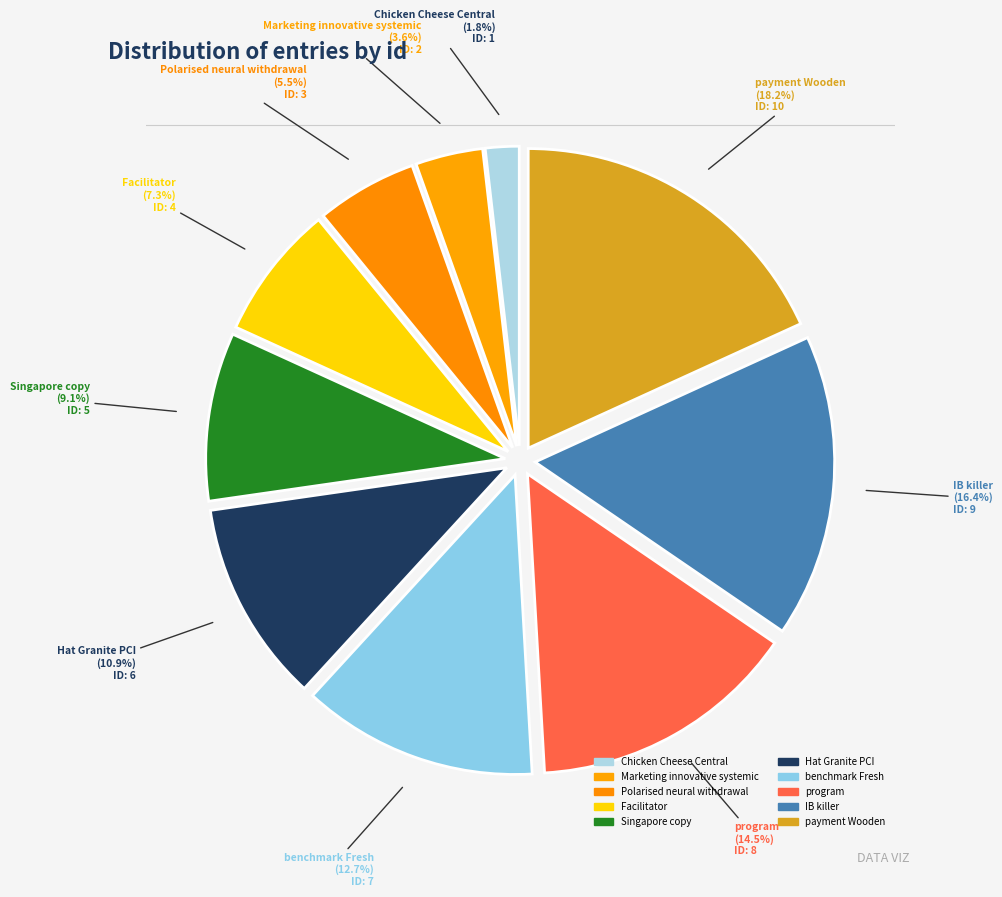

Rank the categories by value from highest to lowest.

payment Wooden, IB killer, program, benchmark Fresh, Hat Granite PCI, Singapore copy, Facilitator, Polarised neural withdrawal, Marketing innovative systemic, Chicken Cheese Central